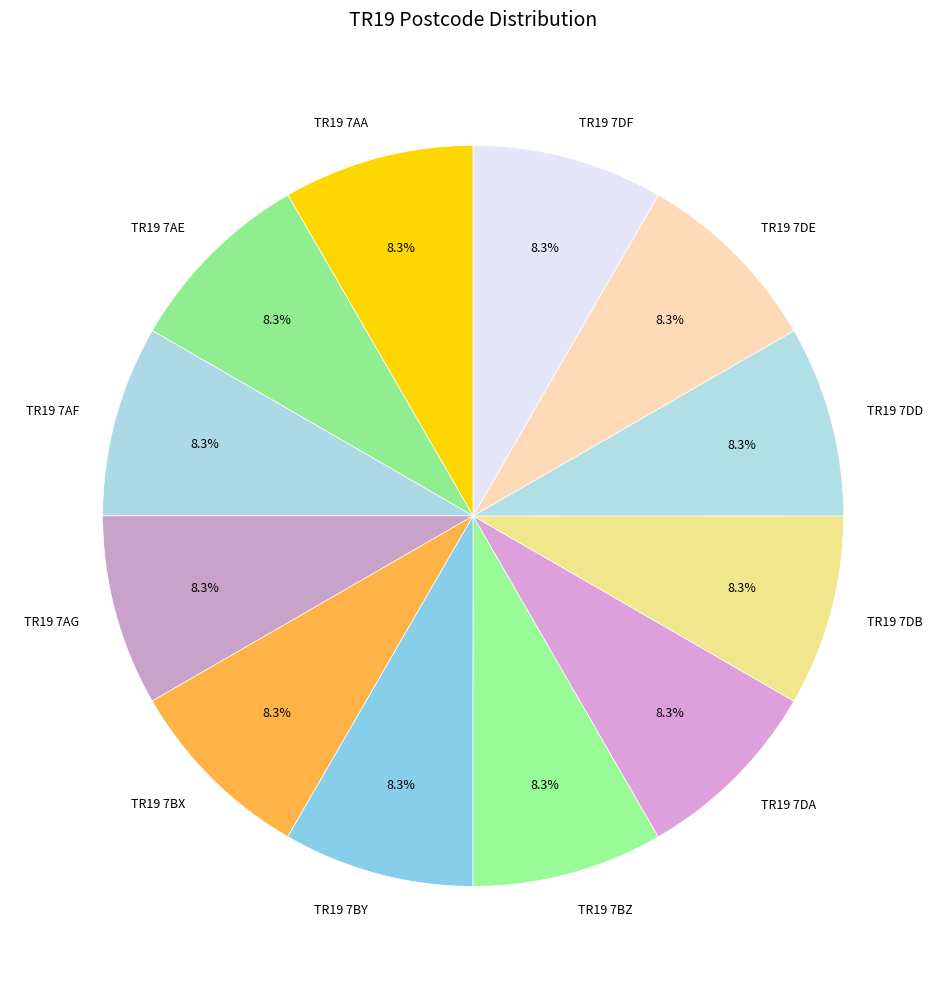

Is the sum of TR19 7BZ and TR19 7DF greater than half?

No